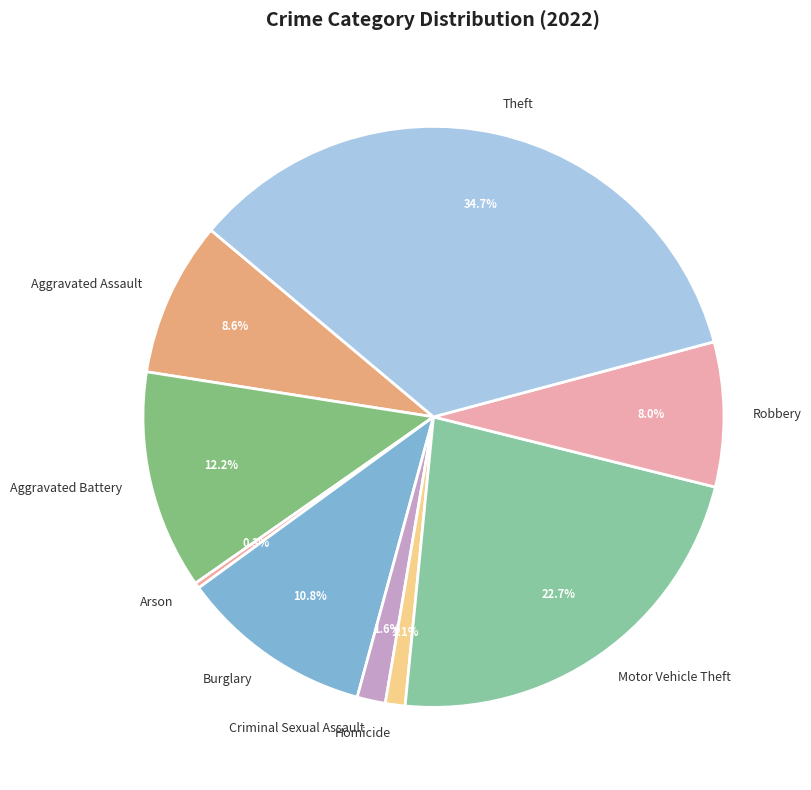

Which has a higher value, Aggravated Assault or Robbery?

Aggravated Assault